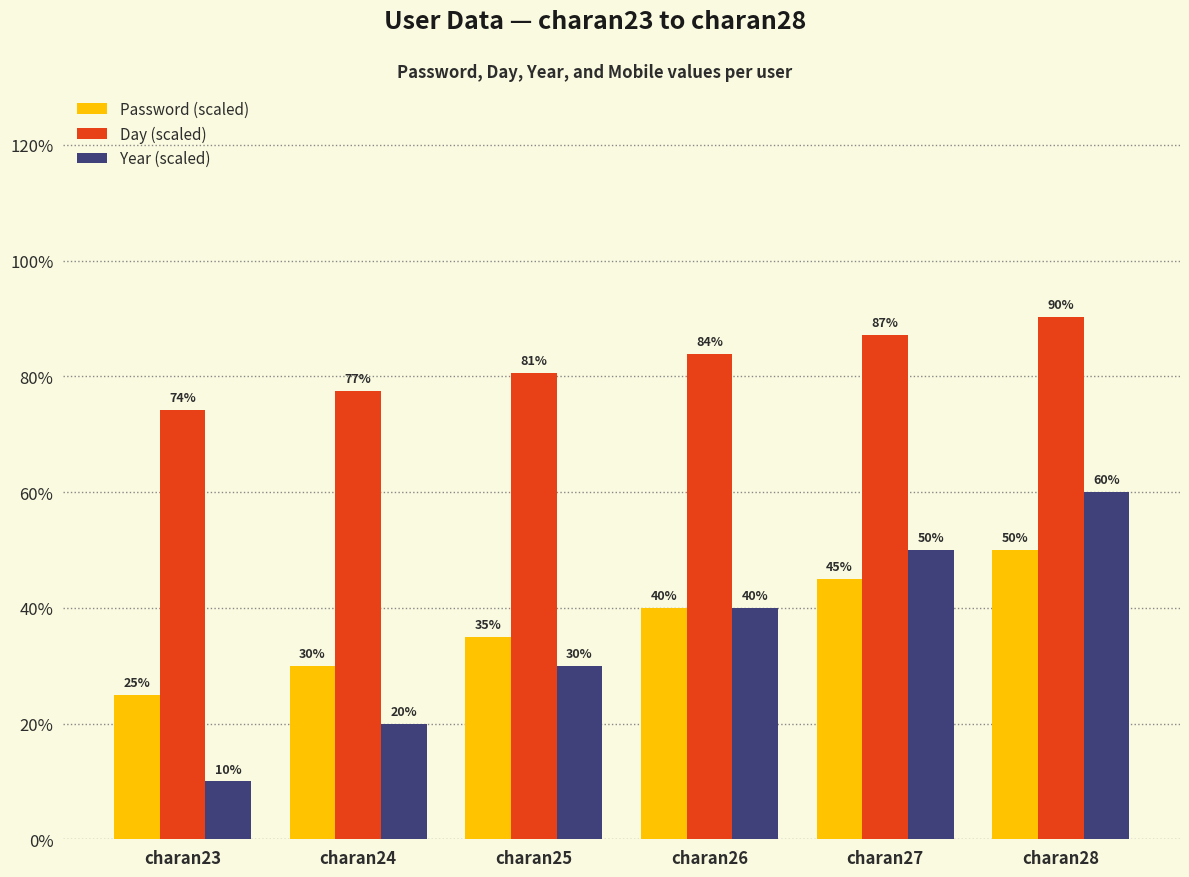

What is the minimum value for Password (scaled)?

25.0